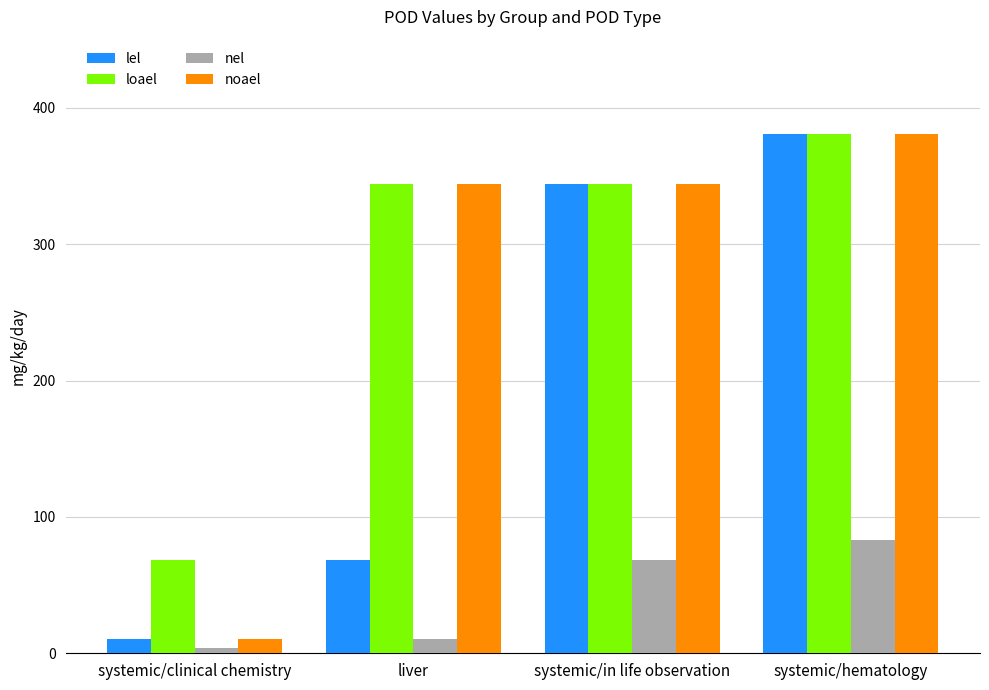

What is the maximum value shown in the chart?

380.7